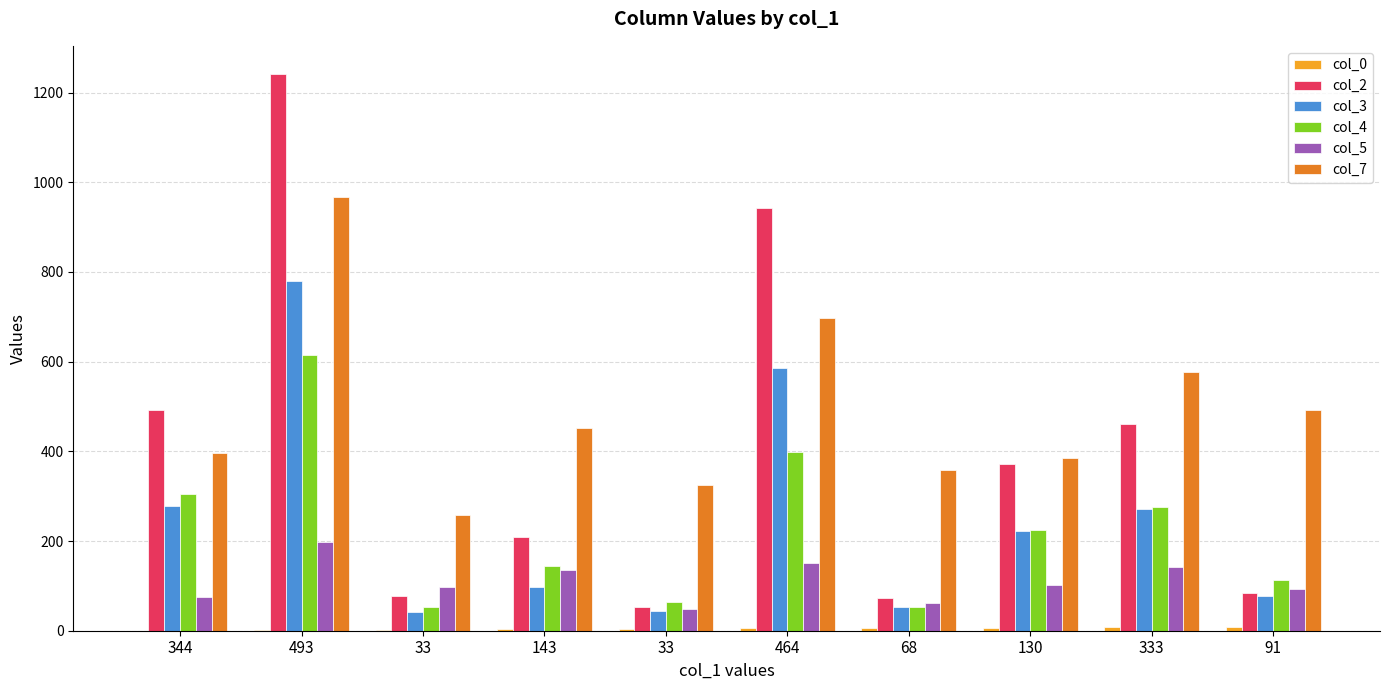

Count the number of categories in the chart.

10